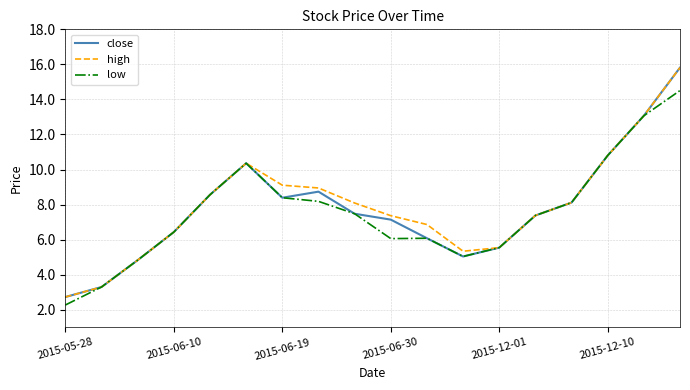

How many distinct data groups are displayed?

3